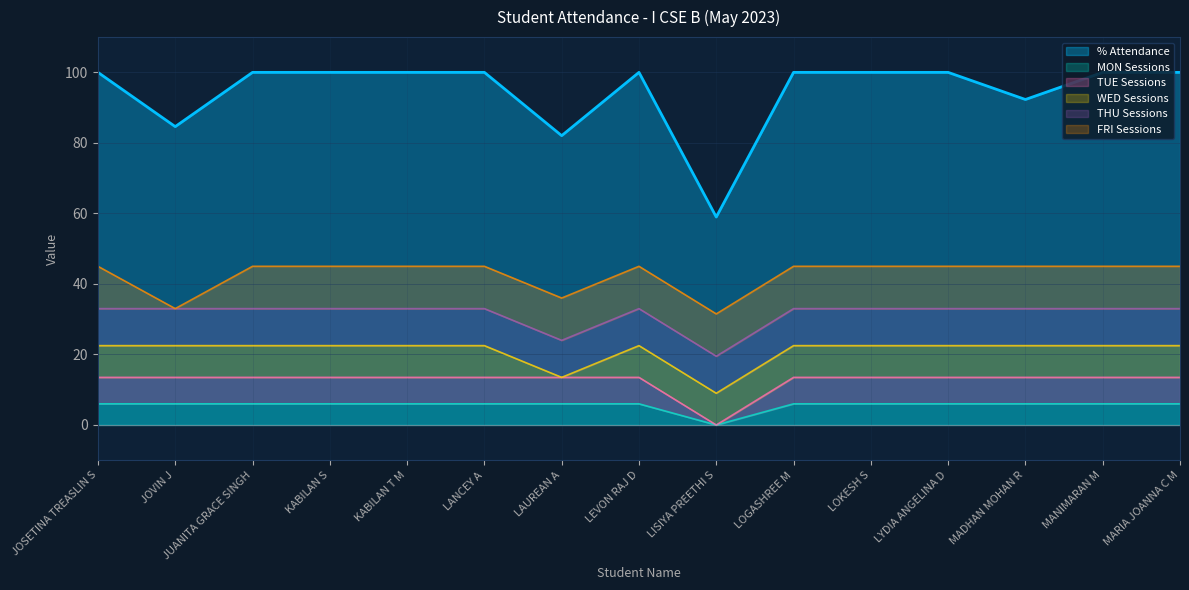

What is the label of the 11th point from the right?

KABILAN T M